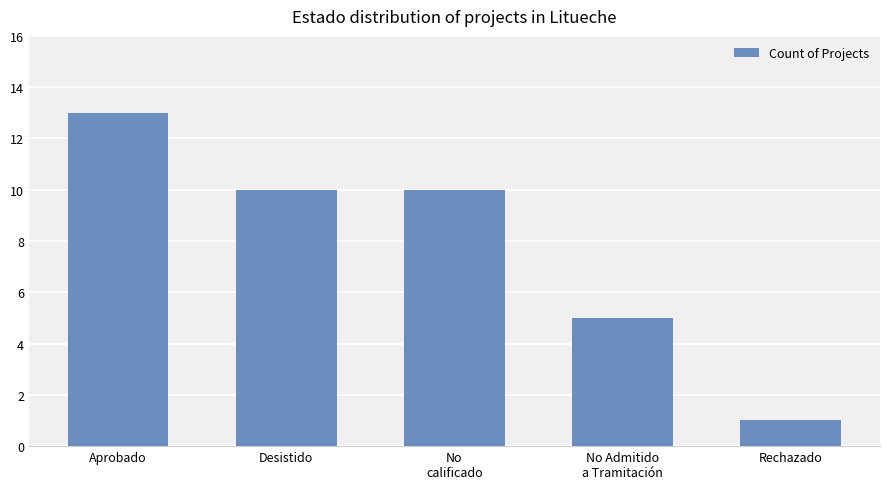

Count the number of categories in the chart.

5